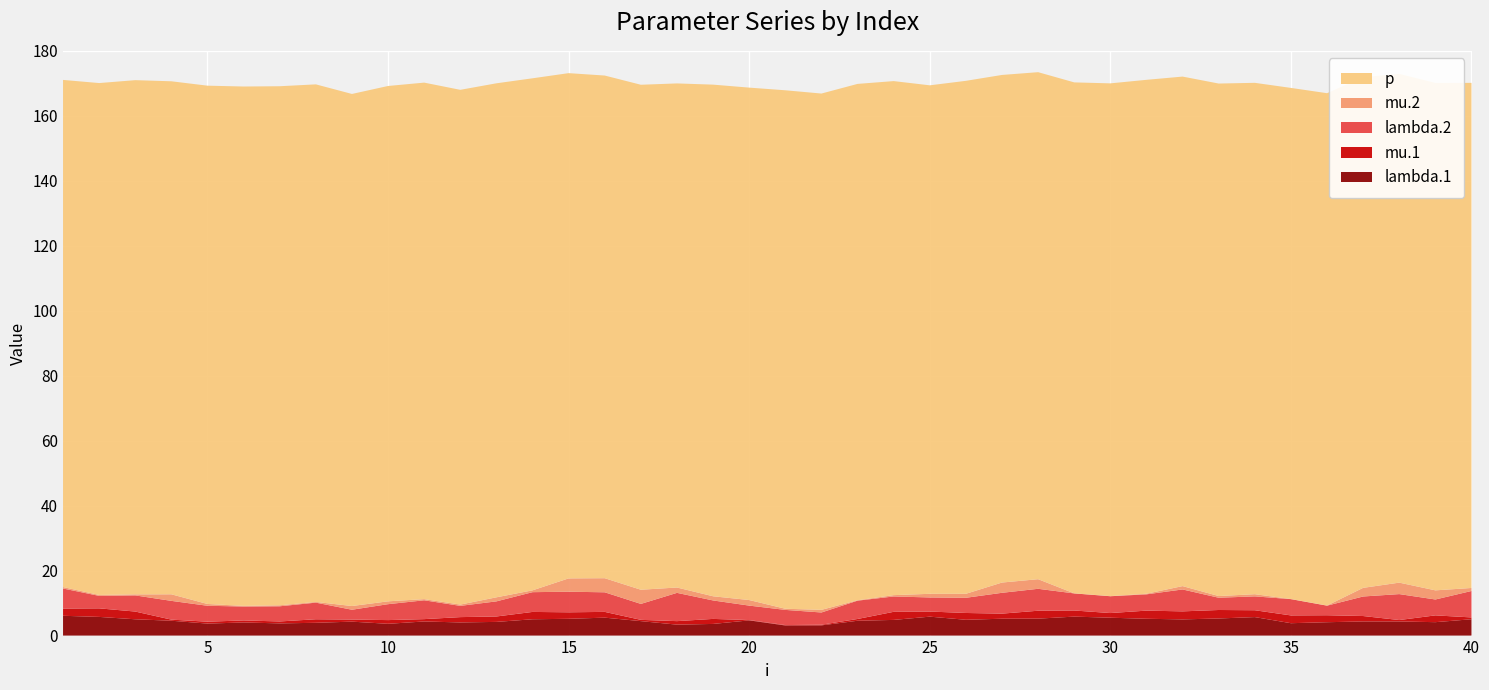

Reading right to left, list all the values displayed in this chart.

lambda.1: 40=5.0	39=4.1	38=4.4	37=4.4	36=4.1	35=3.8	34=5.7	33=5.3	32=5.0	31=5.2	30=5.5	29=5.8	28=5.2	27=5.2	26=4.9	25=5.8	24=4.8	23=4.6	22=3.1	21=3.1	20=4.7	19=3.6	18=3.4	17=4.5	16=5.5	15=5.2	14=5.0	13=4.2	12=4.0	11=4.3	10=3.6	9=4.3	8=3.9	7=3.8	6=4.0	5=3.7	4=4.6	3=5.0	2=5.7	1=6.1
mu.1: 40=0.6	39=2.1	38=0.4	37=1.7	36=2.1	35=2.4	34=2.1	33=2.6	32=2.5	31=2.5	30=1.4	29=1.9	28=2.4	27=1.6	26=2.1	25=1.6	24=2.5	23=0.5	22=0.2	21=0.1	20=0.1	19=1.5	18=1.1	17=0.4	16=1.8	15=2.0	14=2.3	13=1.7	12=1.6	11=0.7	10=1.1	9=0.6	8=1.1	7=0.6	6=0.6	5=0.6	4=0.3	3=2.4	2=2.6	1=2.2
lambda.2: 40=8.1	39=4.9	38=8.0	37=6.0	36=2.9	35=5.0	34=4.3	33=3.8	32=6.7	31=5.0	30=5.2	29=5.3	28=6.7	27=6.4	26=4.7	25=4.3	24=4.7	23=5.6	22=3.8	21=4.7	20=4.5	19=5.7	18=8.7	17=4.9	16=6.0	15=6.3	14=6.1	13=4.6	12=3.5	11=5.8	10=4.9	9=3.0	8=5.1	7=4.7	6=4.3	5=4.9	4=5.8	3=5.0	2=3.8	1=6.2
mu.2: 40=0.9	39=2.8	38=3.5	37=2.7	36=0.0	35=0.0	34=0.7	33=0.5	32=1.0	31=0.2	30=0.0	29=0.0	28=3.0	27=3.2	26=1.2	25=1.1	24=0.4	23=0.1	22=0.8	21=0.4	20=1.7	19=1.3	18=1.6	17=4.4	16=4.3	15=4.1	14=0.6	13=1.2	12=0.4	11=0.4	10=0.9	9=1.1	8=0.2	7=0.3	6=0.2	5=0.6	4=2.0	3=0.3	2=0.3	1=0.4
p: 40=155.5	39=156.2	38=156.6	37=157.2	36=157.7	35=157.3	34=157.4	33=157.8	32=156.8	31=158.2	30=157.8	29=157.3	28=156.1	27=156.2	26=157.9	25=156.5	24=158.2	23=158.9	22=158.9	21=159.6	20=157.7	19=157.5	18=155.2	17=155.4	16=154.7	15=155.5	14=157.6	13=158.2	12=158.5	11=159.0	10=158.6	9=157.6	8=159.3	7=159.8	6=159.9	5=159.5	4=157.9	3=158.3	2=157.6	1=156.1